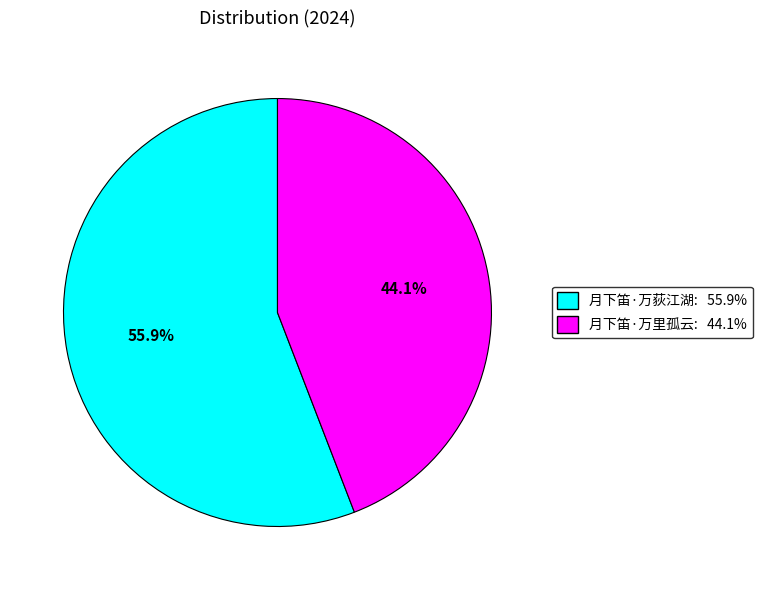

Which category has the biggest portion of the pie?

月下笛·万荻江湖